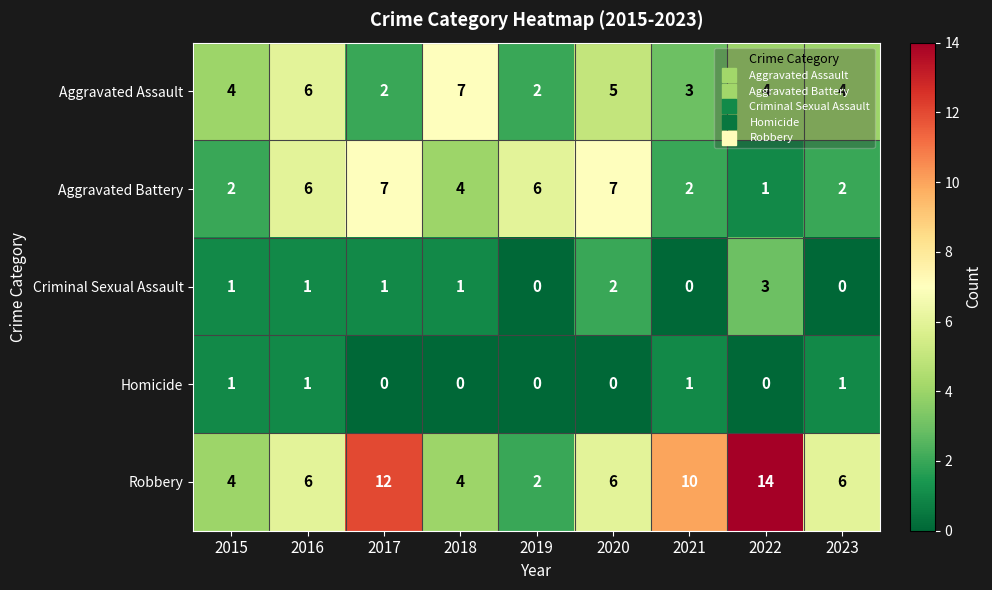

Which category has the highest value in the Aggravated Assault series?

2018